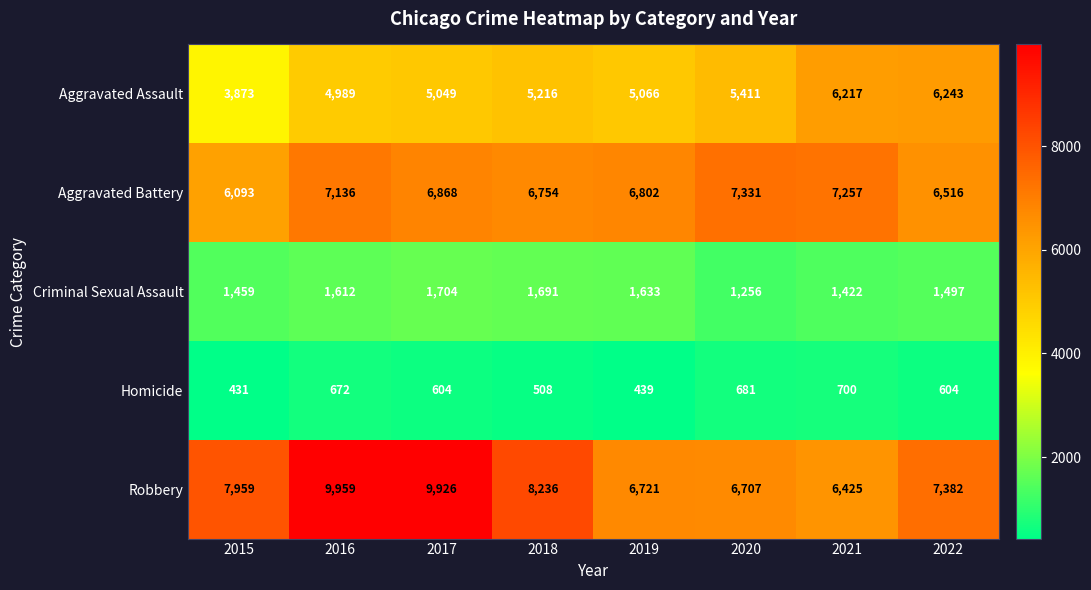

At how many categories does at least one series exceed 2459?

8